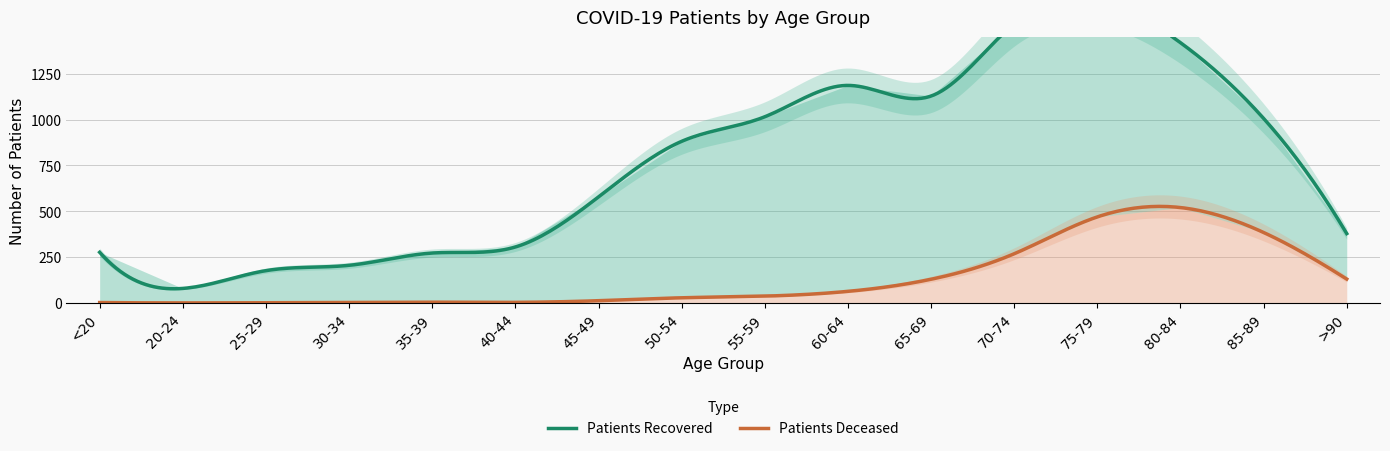

What is the maximum value for Patients Deceased?

526.2